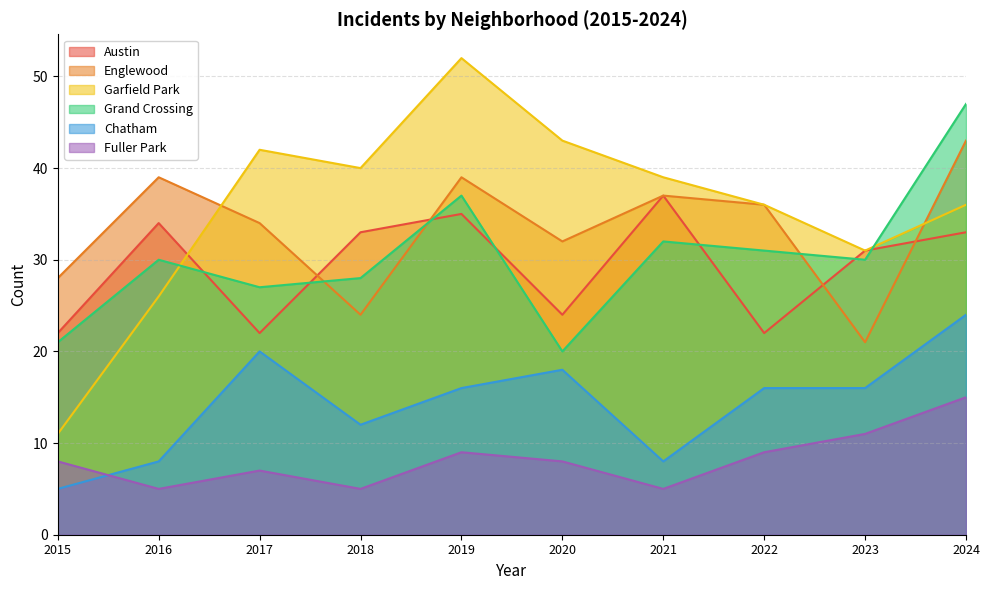

Count the number of data series in this chart.

6